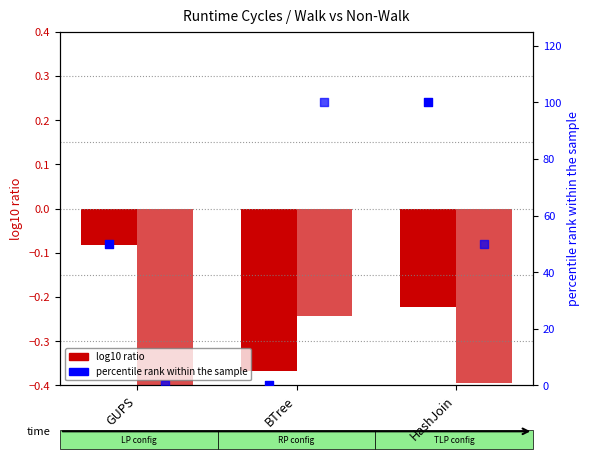

At which category is the sum across all series the highest?

HashJoin